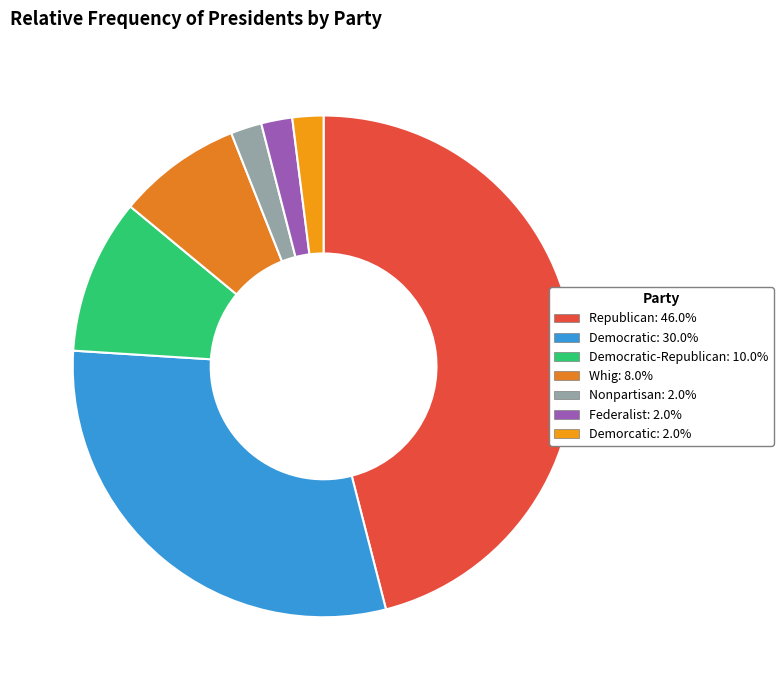

How many segments does this pie chart have?

7